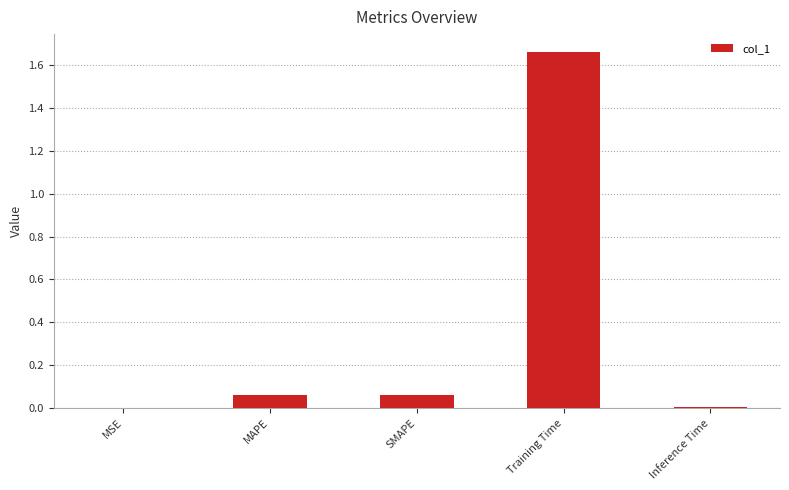

True or false: the data shows 0.0 at SMAPE.

False